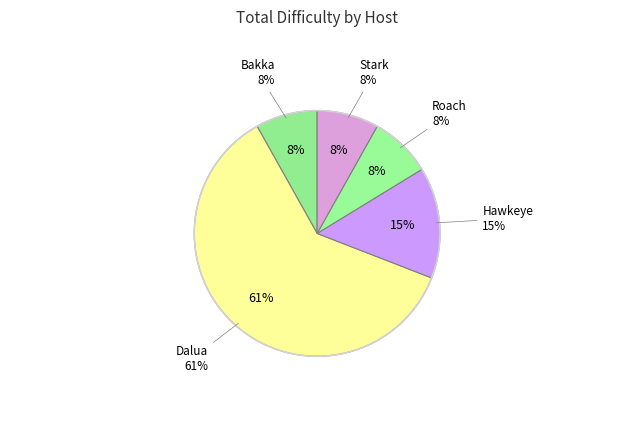

Does any single category account for the majority?

Yes